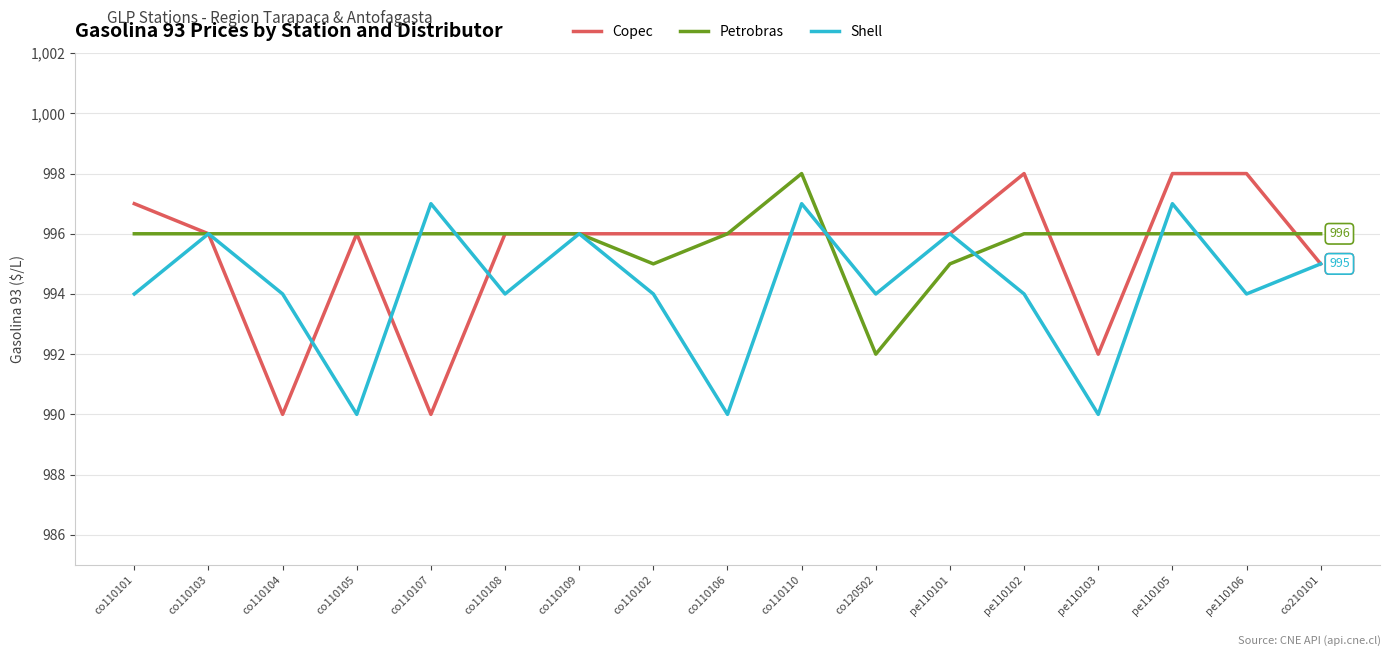

True or false: Petrobras has a value of 1350 at co110101.

False